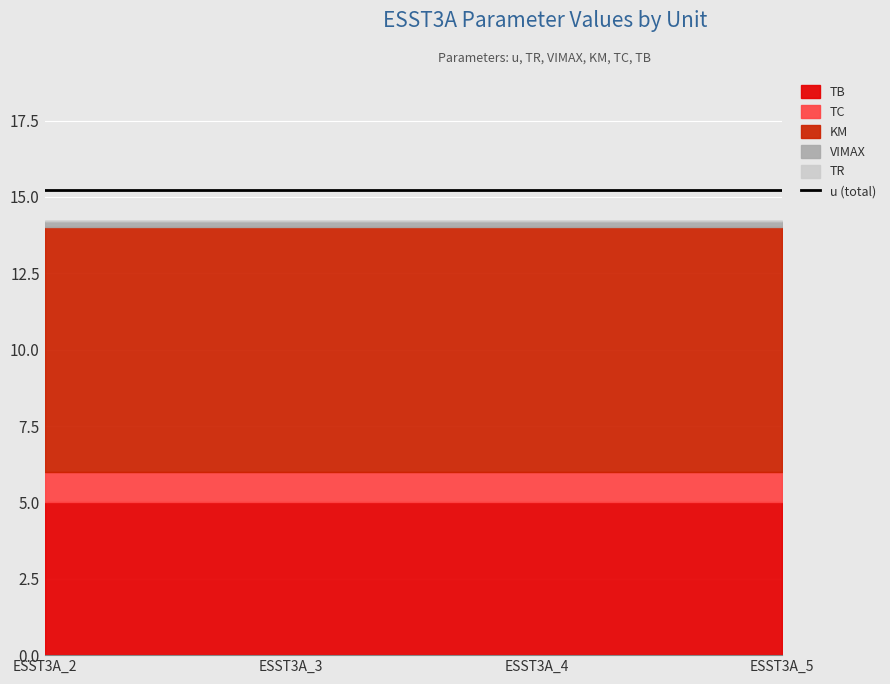

At which category is the sum across all series the highest?

ESST3A_2